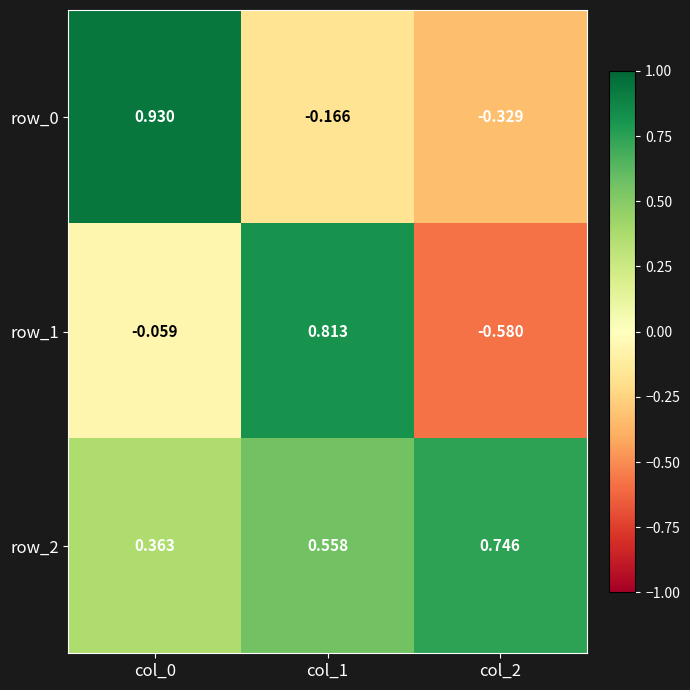

How many data points in row_0 are above 0?

1